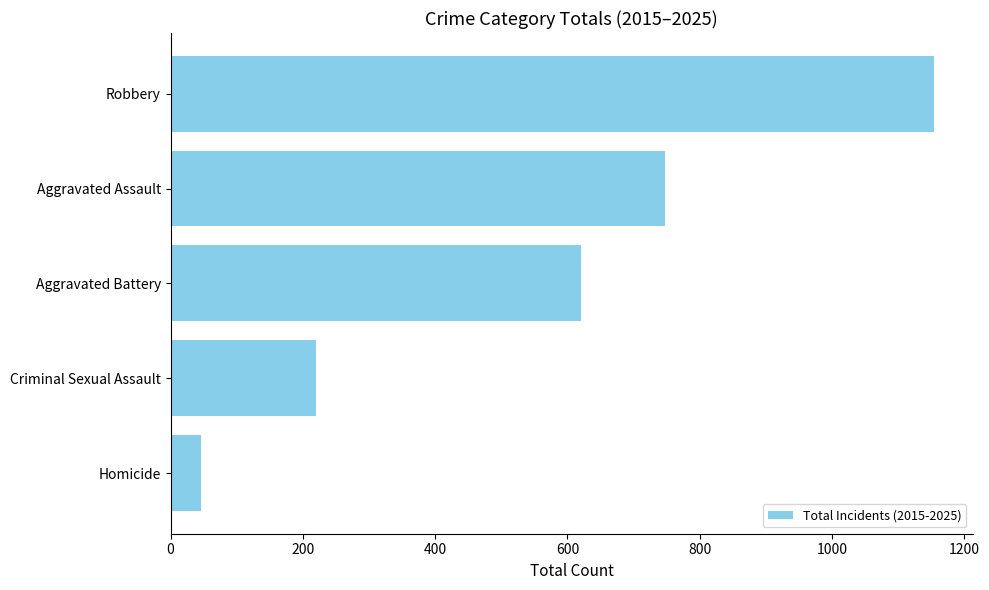

Rank the categories by value from lowest to highest.

Homicide, Criminal Sexual Assault, Aggravated Battery, Aggravated Assault, Robbery